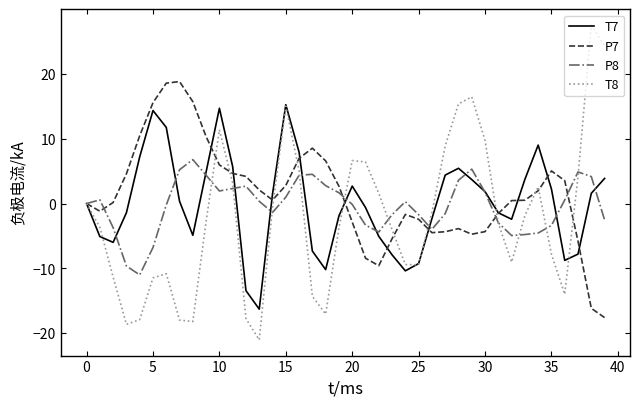

List the series in order of their peak value, lowest first.

P8, T7, P7, T8